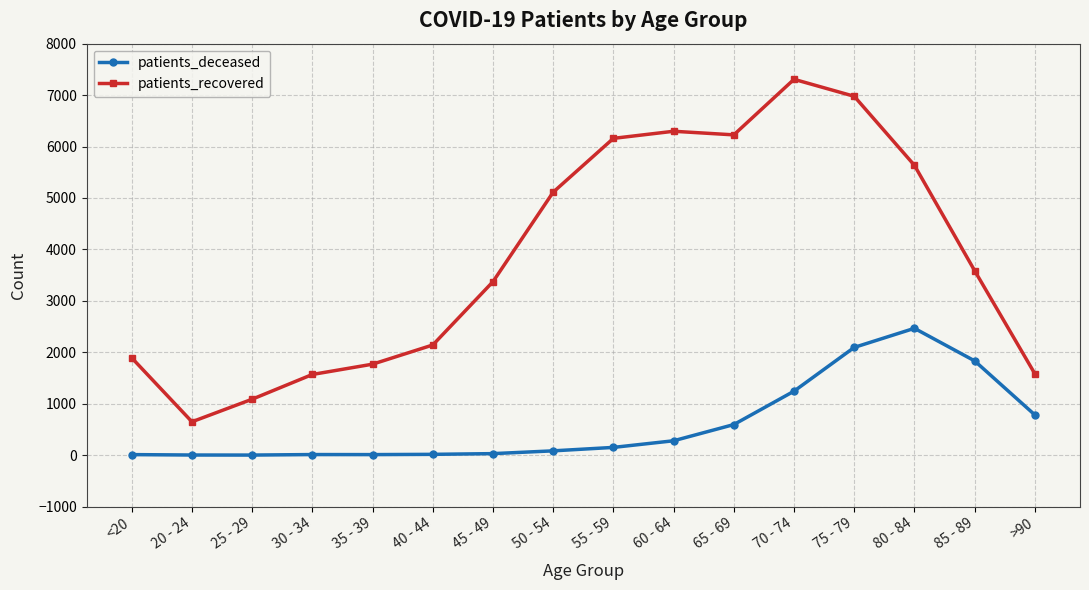

Rank the series at >90 from lowest to highest value.

patients_deceased, patients_recovered